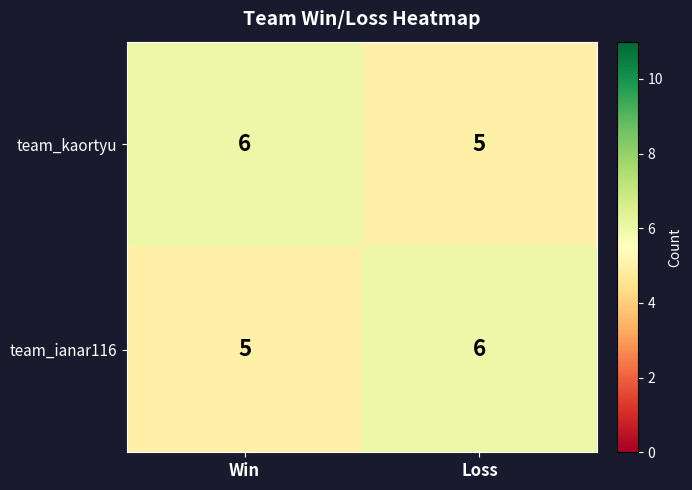

List the labels in order of team_kaortyu value, largest first.

Win, Loss